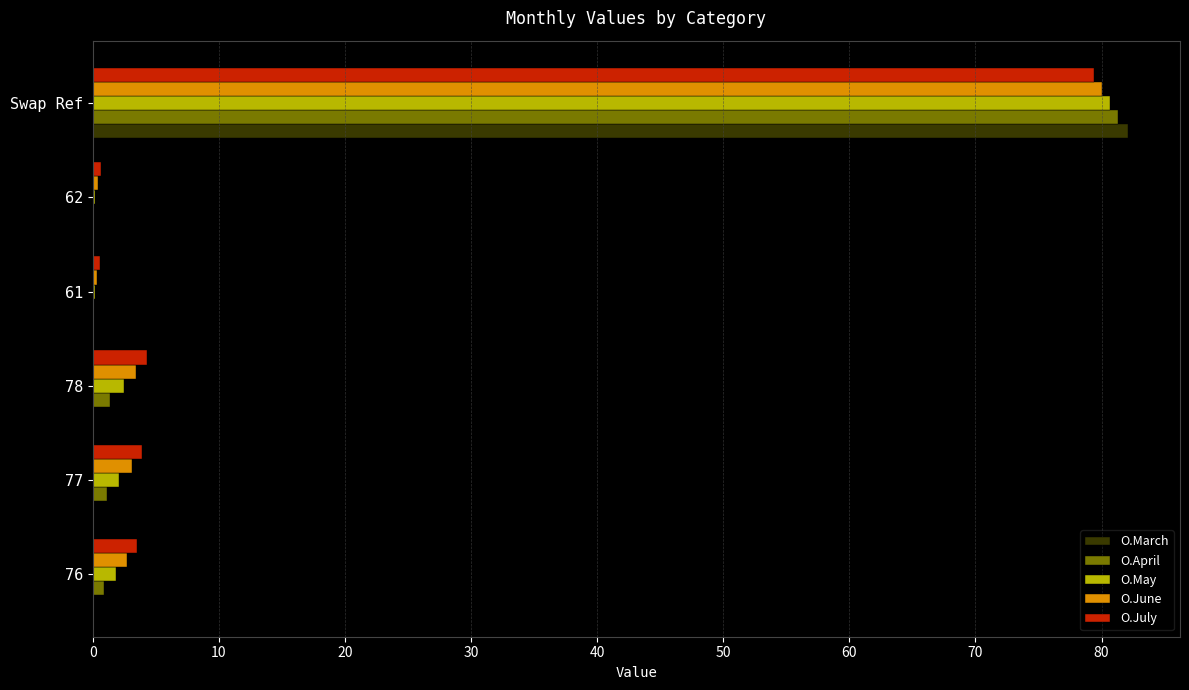

Is it true that O.May equals 80.7 at Swap Ref?

True